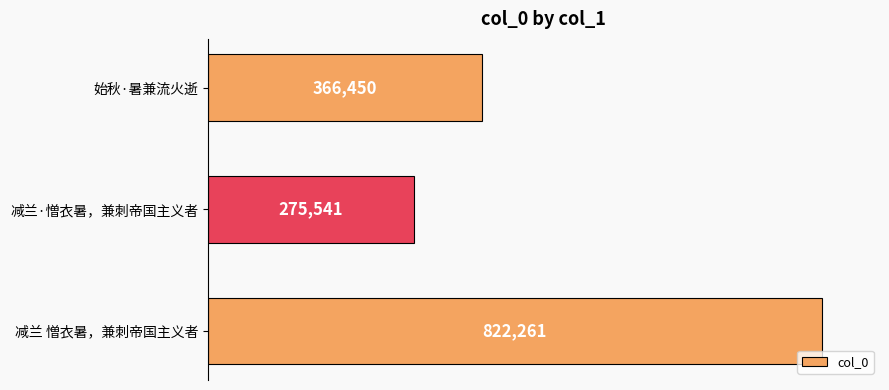

The value at 减兰·憎衣暑，兼刺帝国主义者 is 396296. True or false?

False